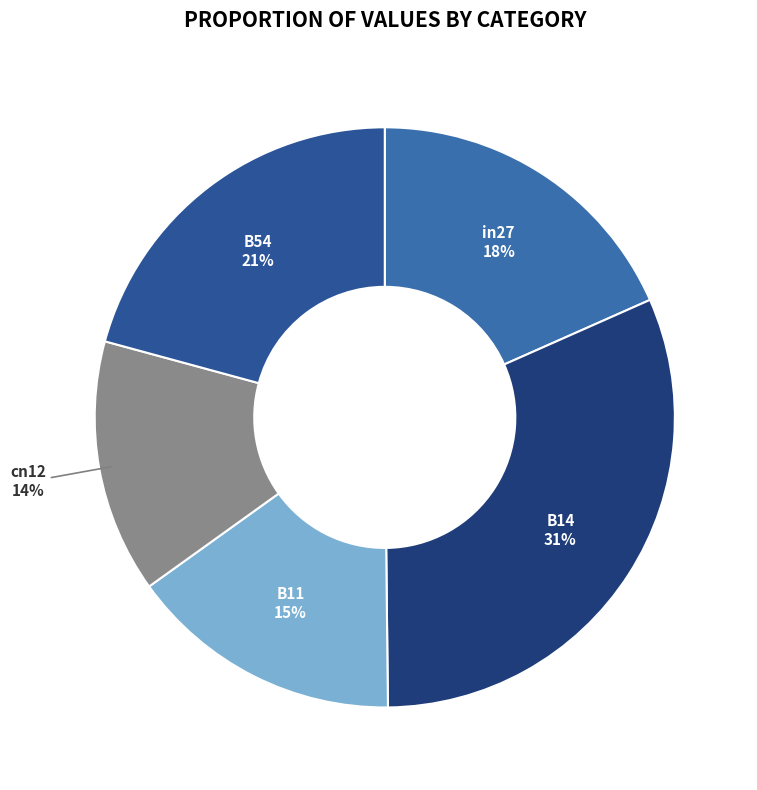

Which slice is the smallest?

cn12